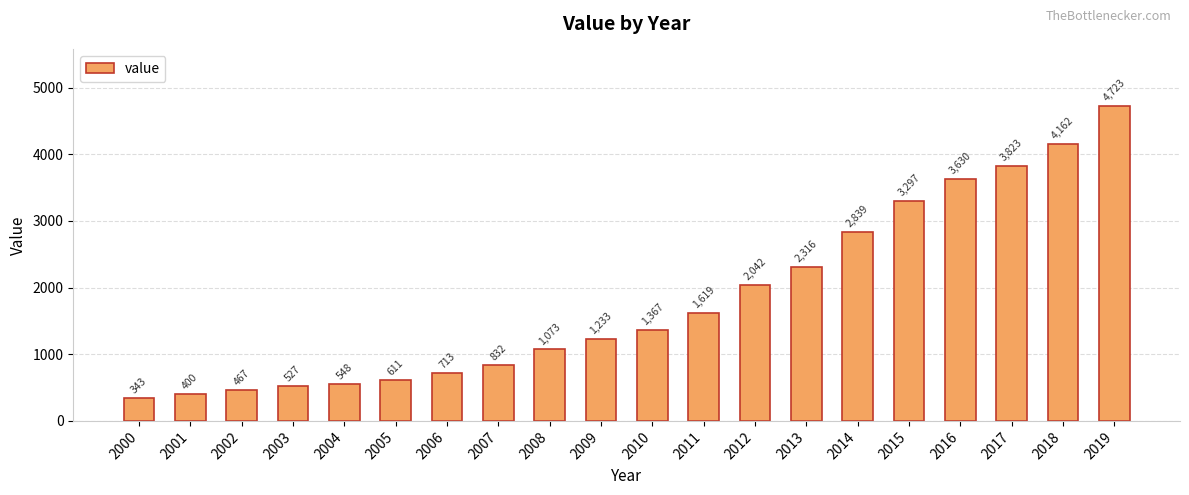

How many values are below 1367?

10